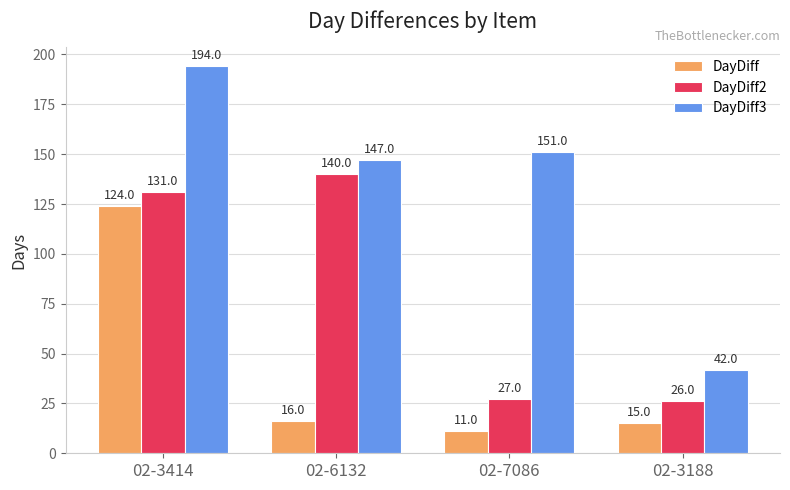

What is the difference between the maximum and minimum values in the DayDiff2 series?

114